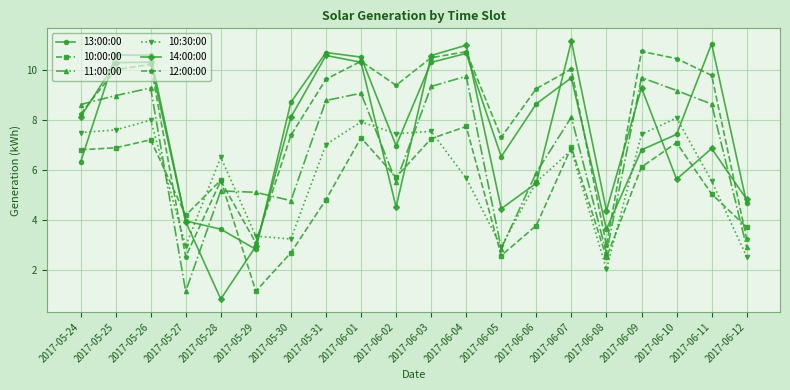

How many values in the 11:00:00 series are below 8?

9